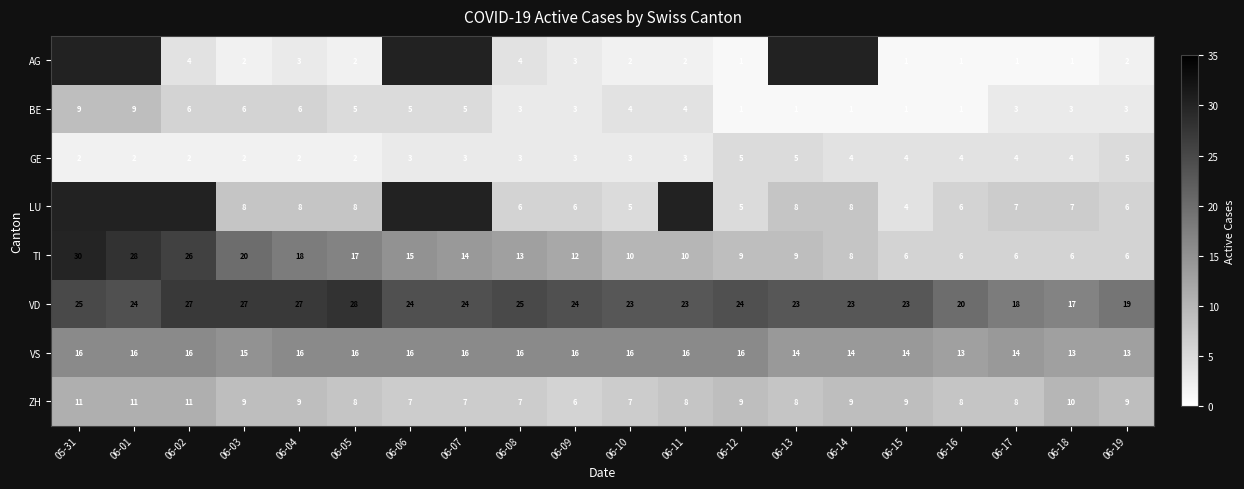

What is the difference between the second highest and second lowest values in the VD series?

9